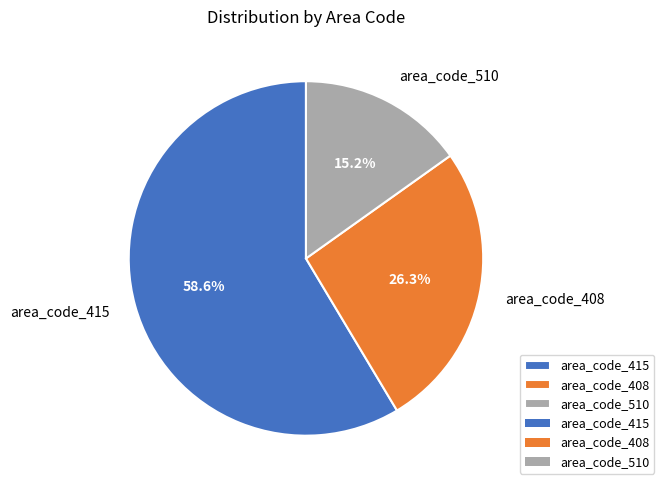

Which slice is the smallest?

area_code_510